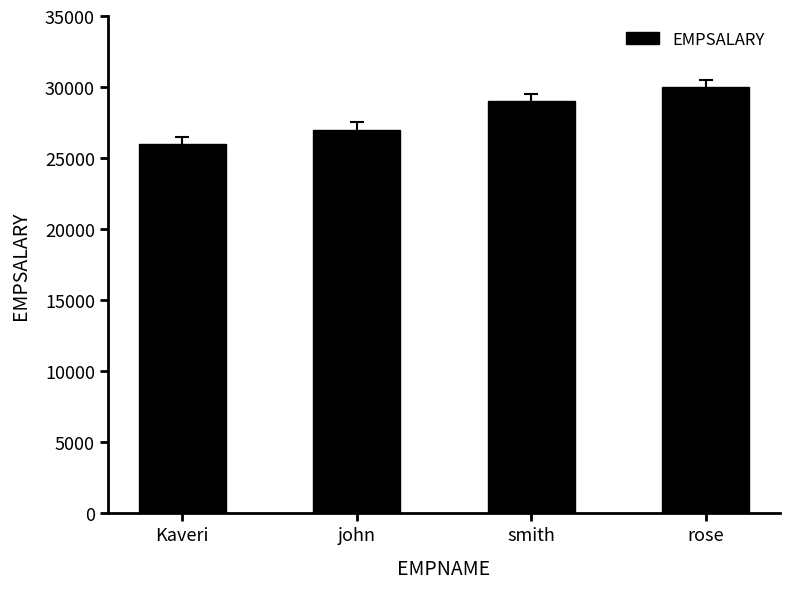

Between john and rose, which is larger?

rose